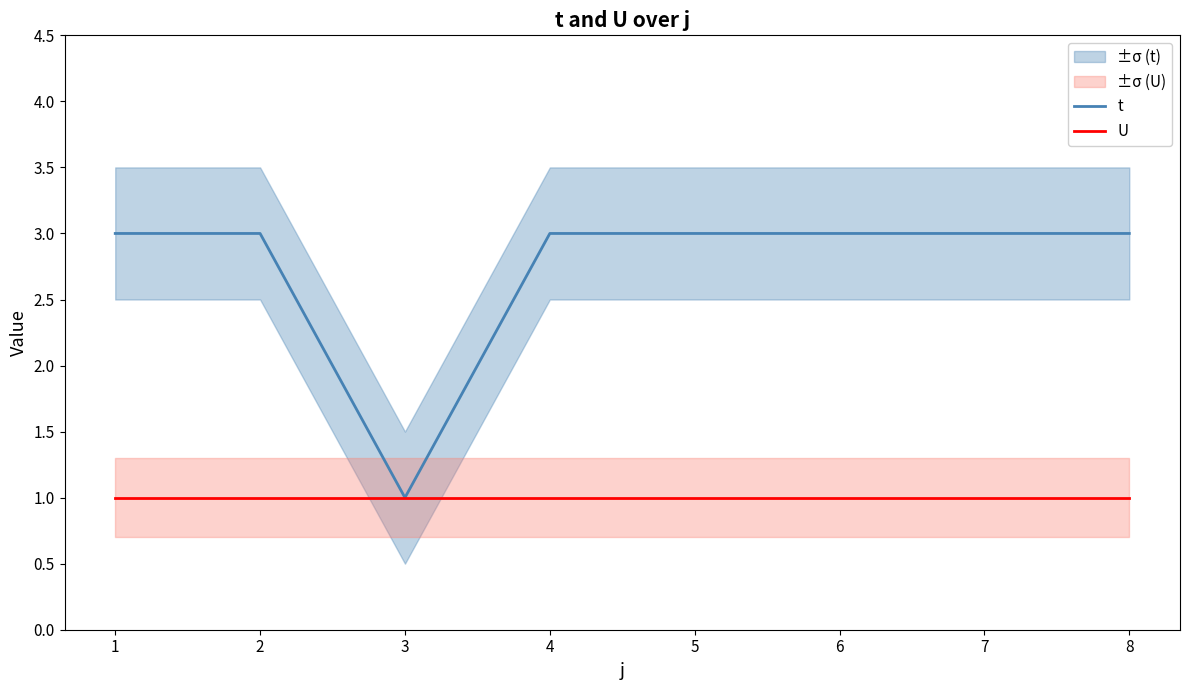

What is the average value of the U series?

1